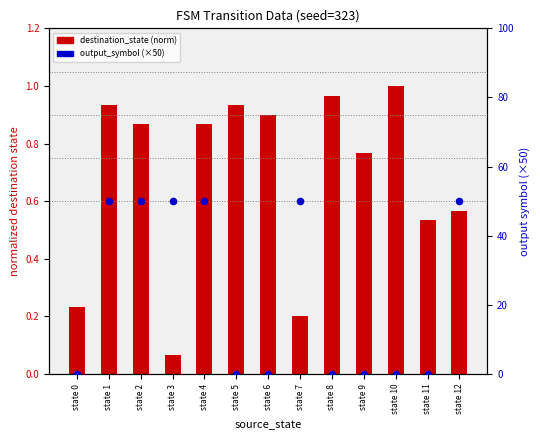

At which category is the sum across all series the highest?

state 1